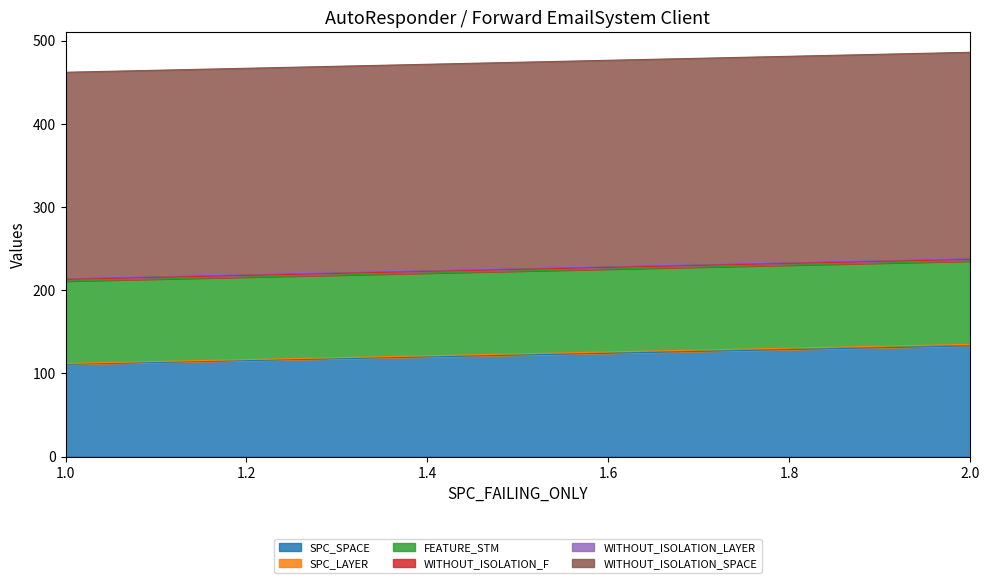

Rank the series at 1 from lowest to highest value.

SPC_LAYER, WITHOUT_ISOLATION_F, WITHOUT_ISOLATION_LAYER, FEATURE_STM, SPC_SPACE, WITHOUT_ISOLATION_SPACE